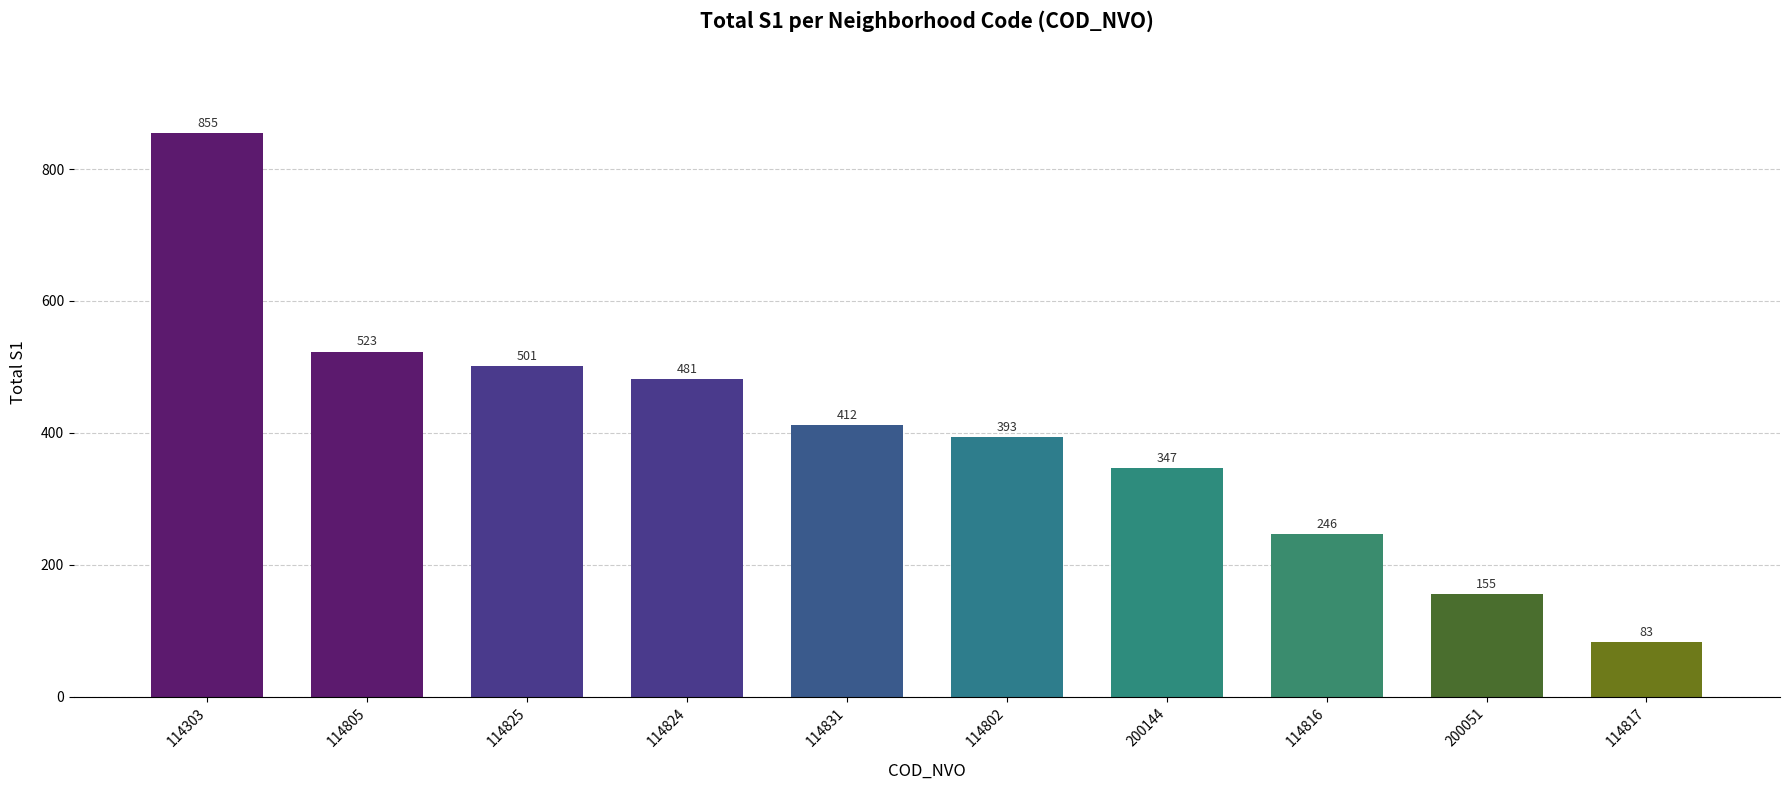

Are the bars horizontal?

No